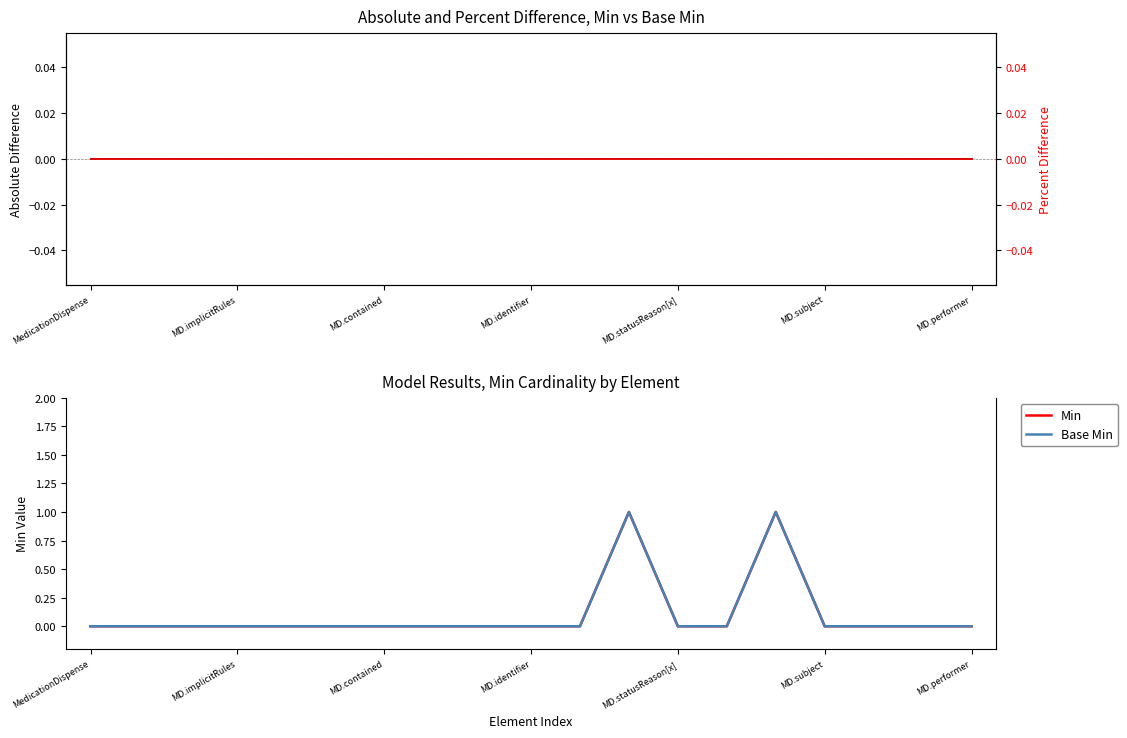

True or false: Percent Difference and Absolute Difference intersect in this chart.

False